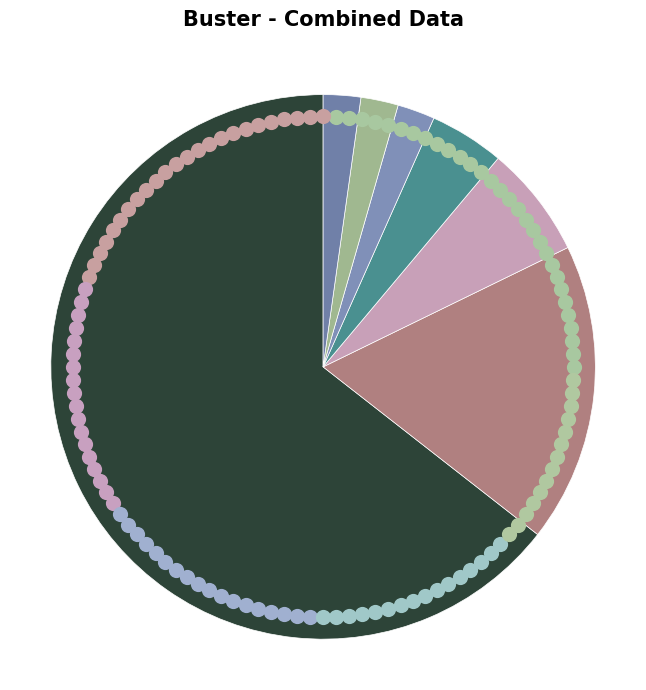

What is the smallest slice in the pie chart?

Subscription.channel.type